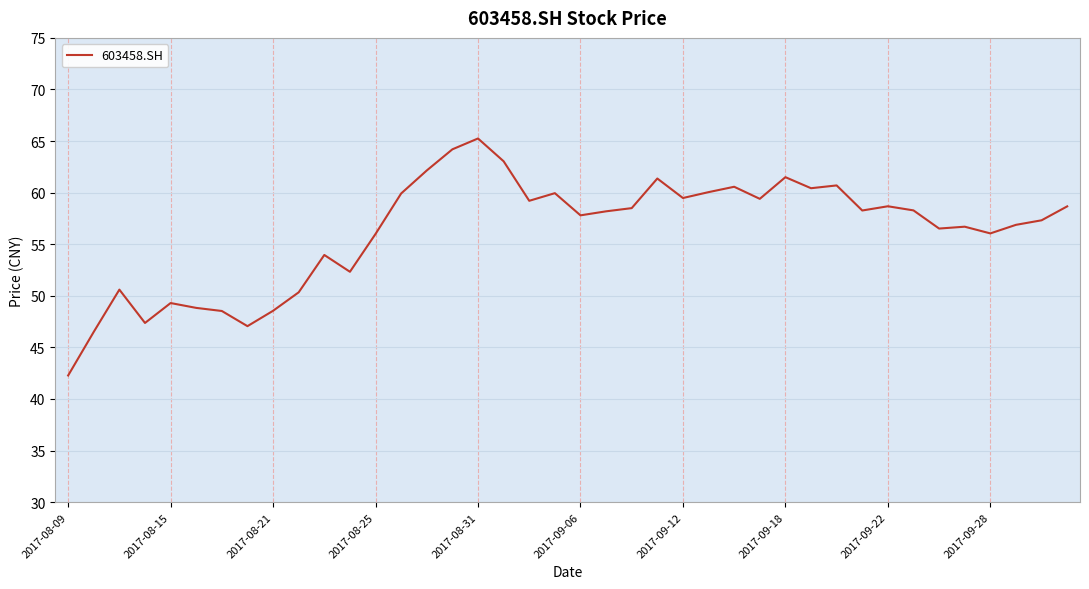

Is this an area chart (filled region under the line)?

No